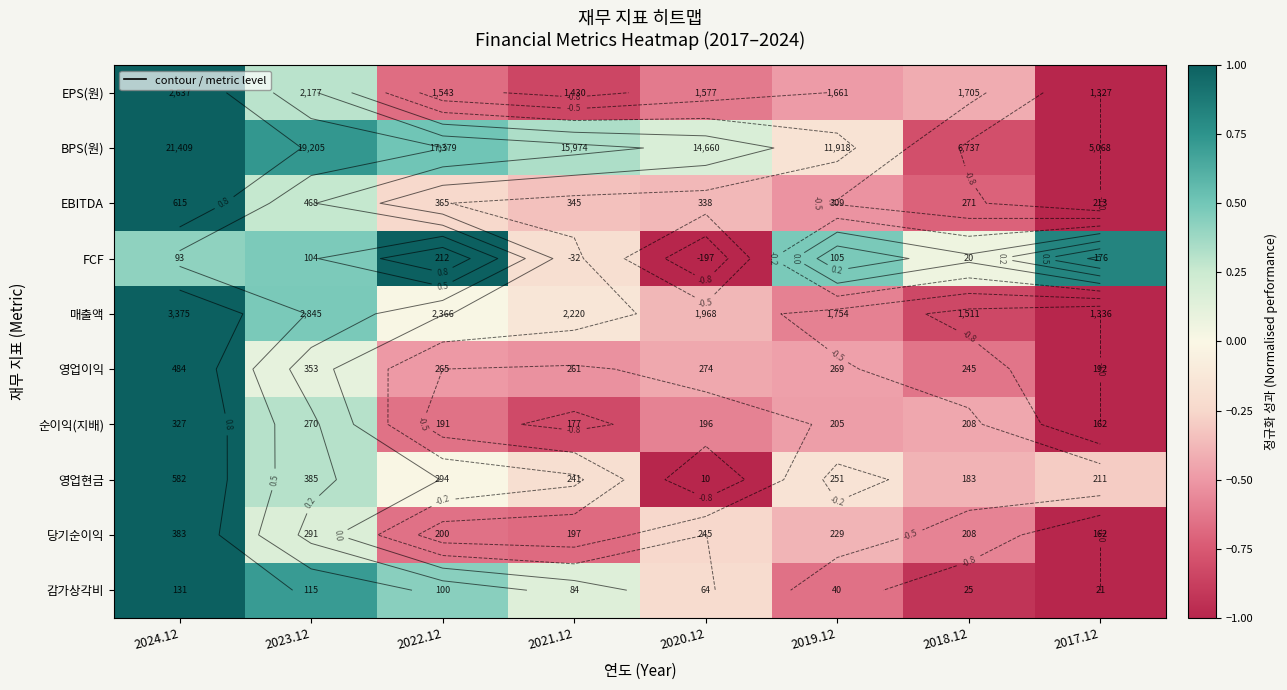

What is the difference between the EPS(원) values at 2022.12 and 2023.12?

1.0